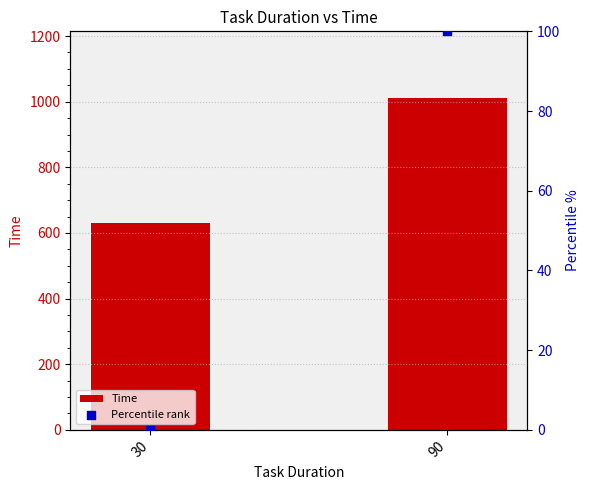

Which series contains the lowest Y value?

Percentile rank